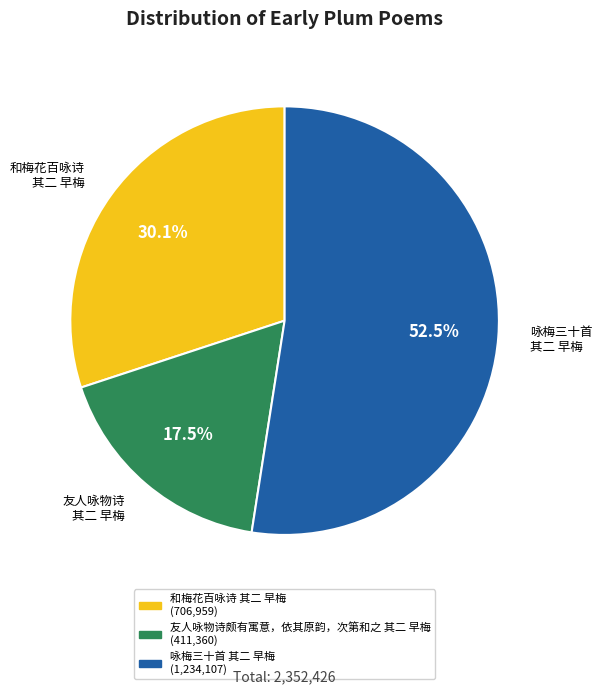

To the nearest percent, what is the average slice percentage?

33%